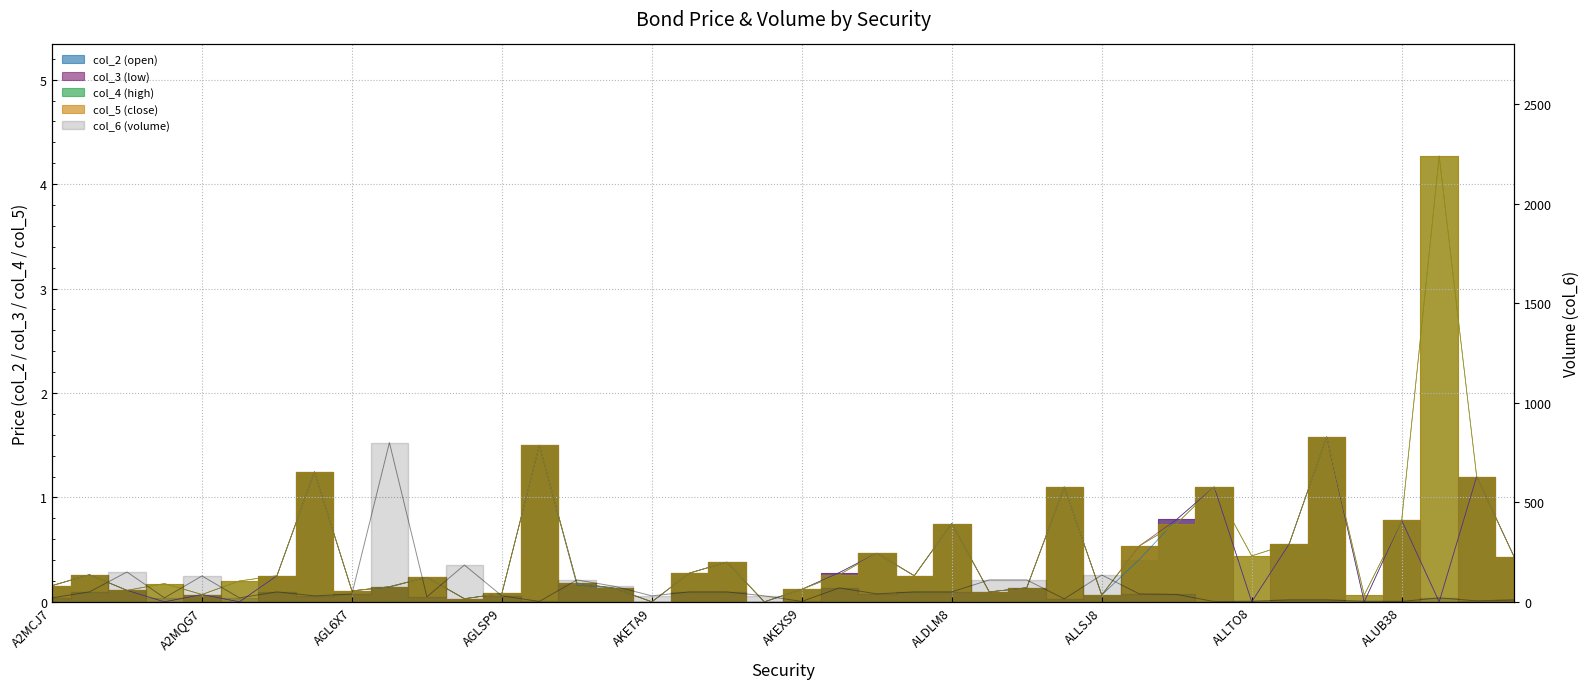

What is the sum of all col_3 values?

15.4